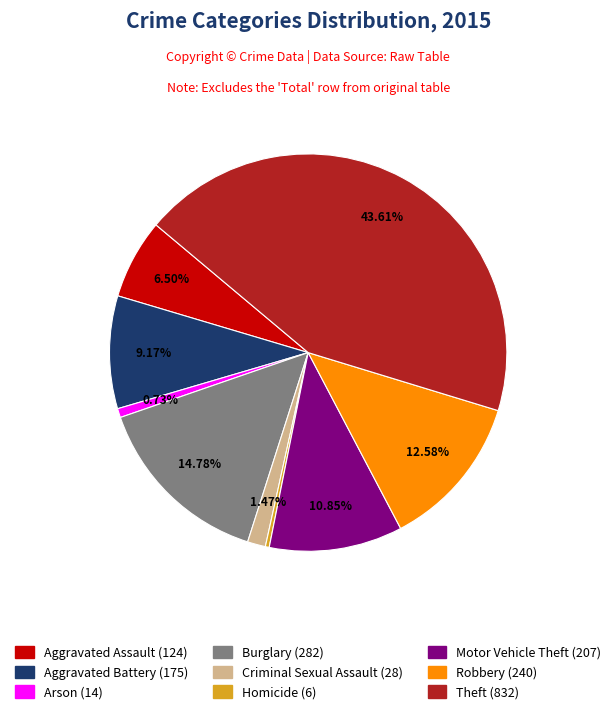

Between Motor Vehicle Theft and Theft, which is larger?

Theft